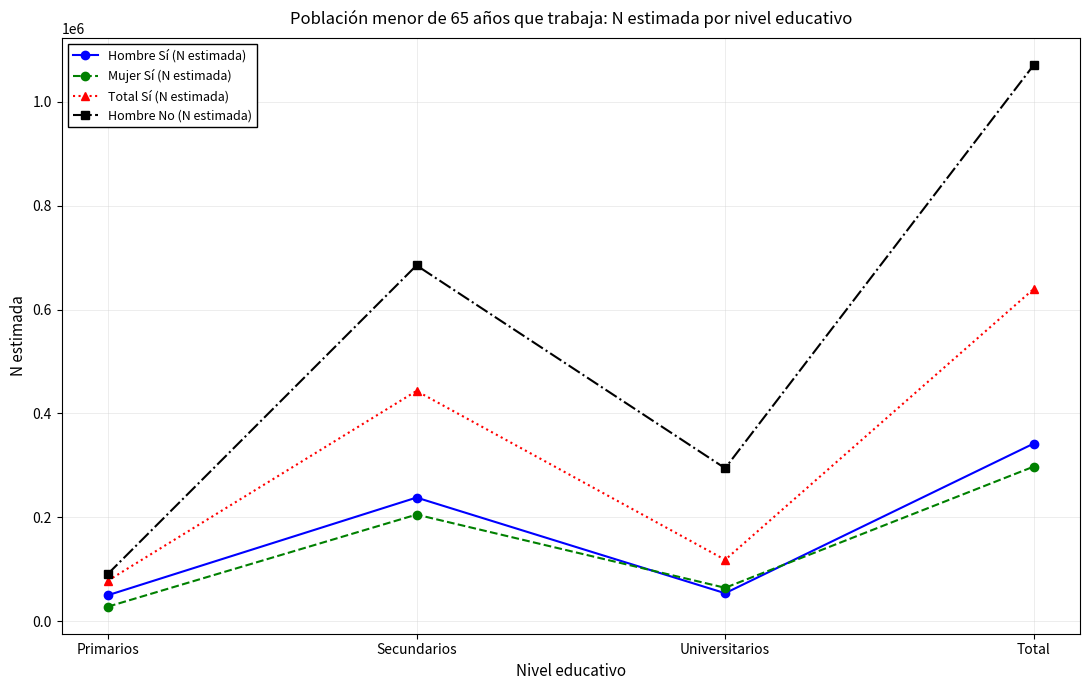

What value does the Mujer Sí (N estimada) series have at Secundarios?

205308